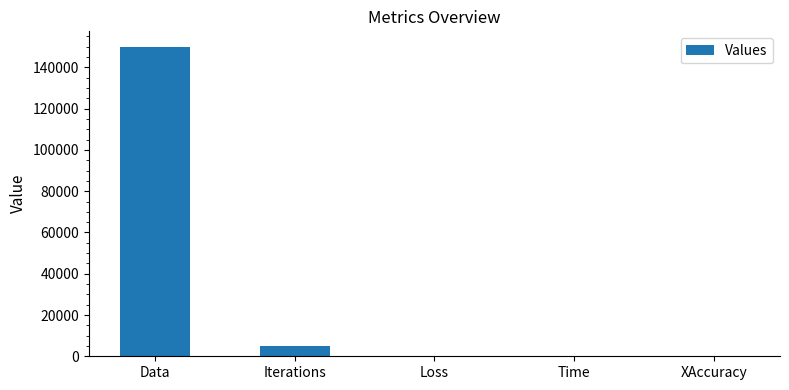

Between Iterations and Data, which is larger?

Data